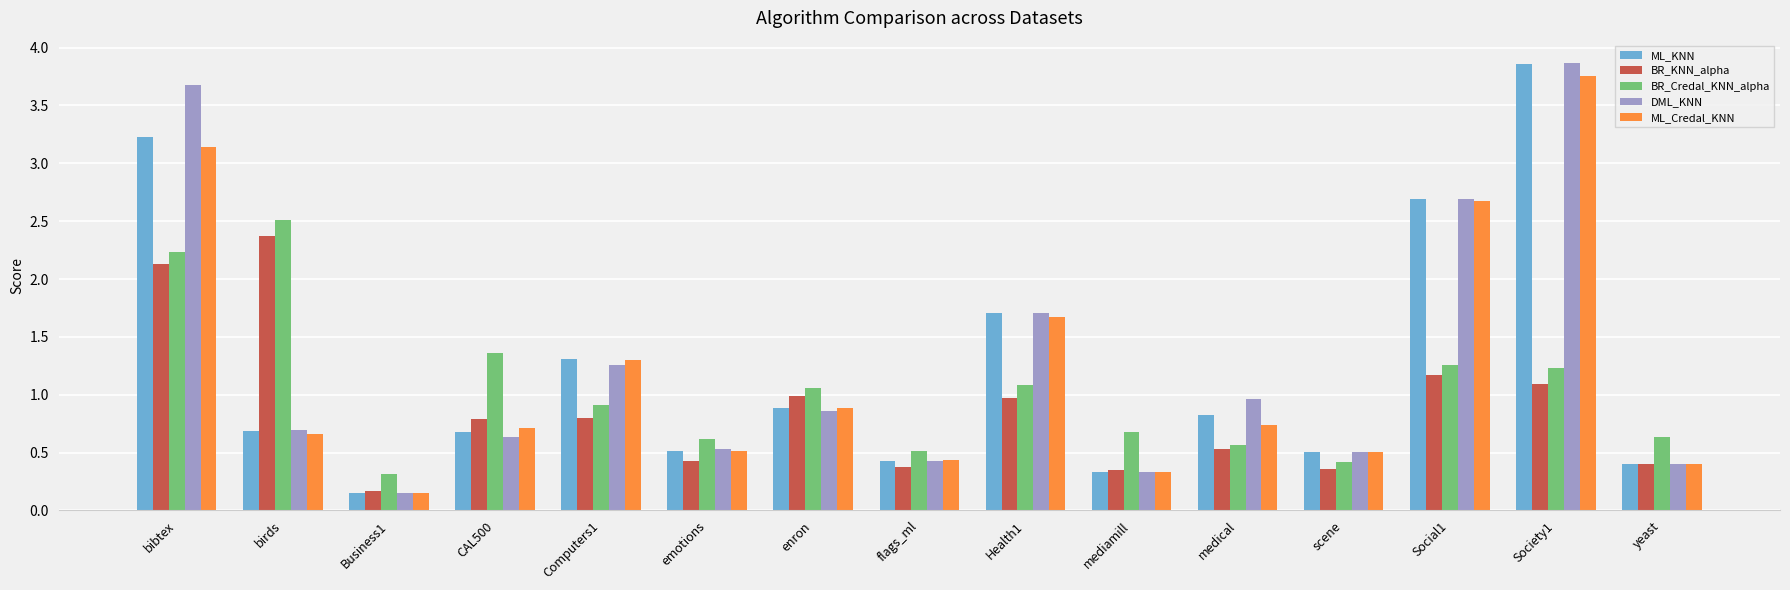

What position from the right is medical?

5